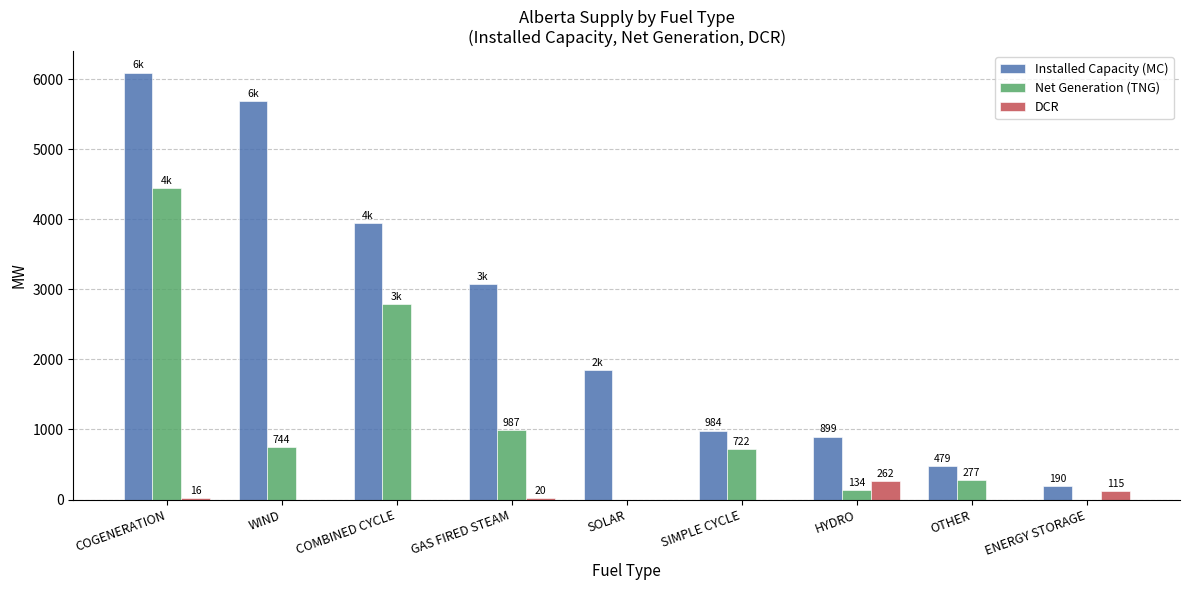

What is the spread (max minus min) of values at COMBINED CYCLE?

3942